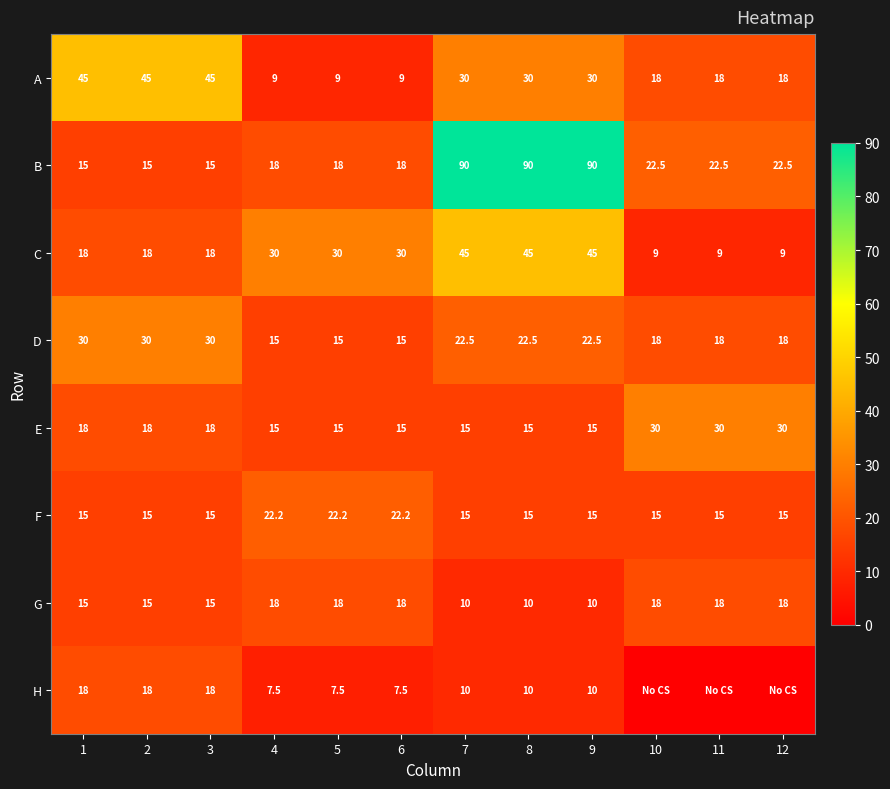

What is the approximate value of G at 1?

15.0